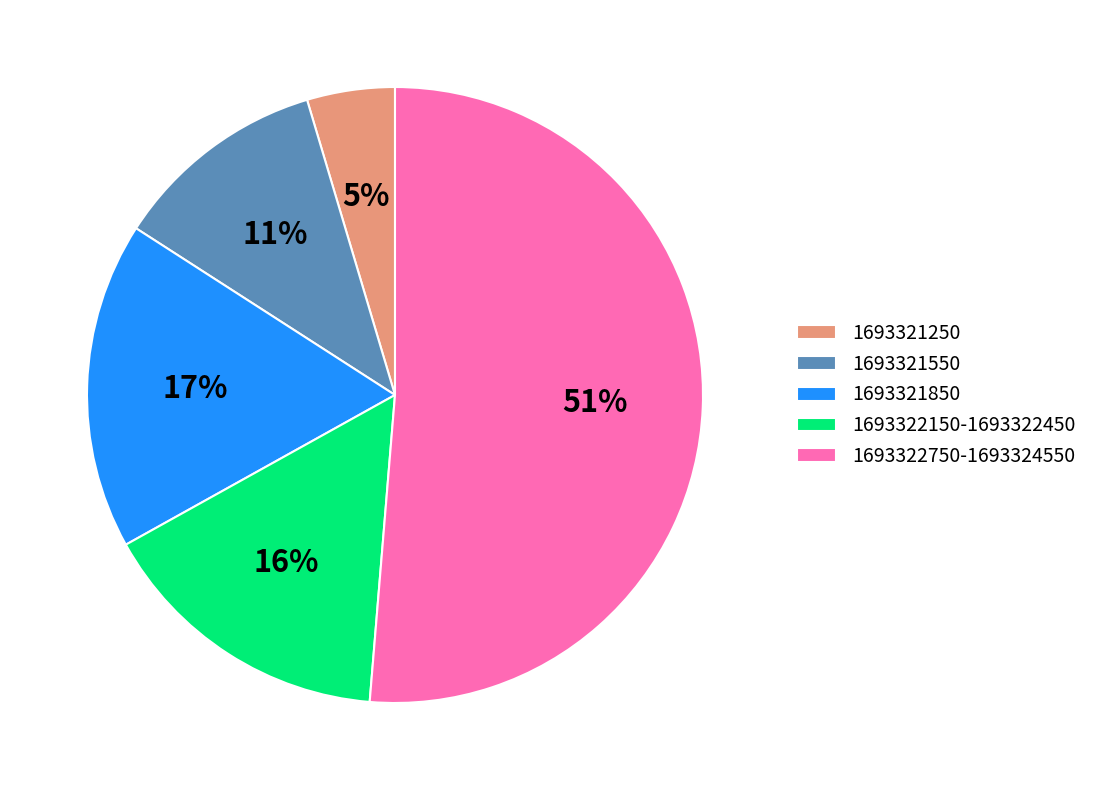

Between 1693322150-1693322450 and 1693321250, which is larger?

1693322150-1693322450